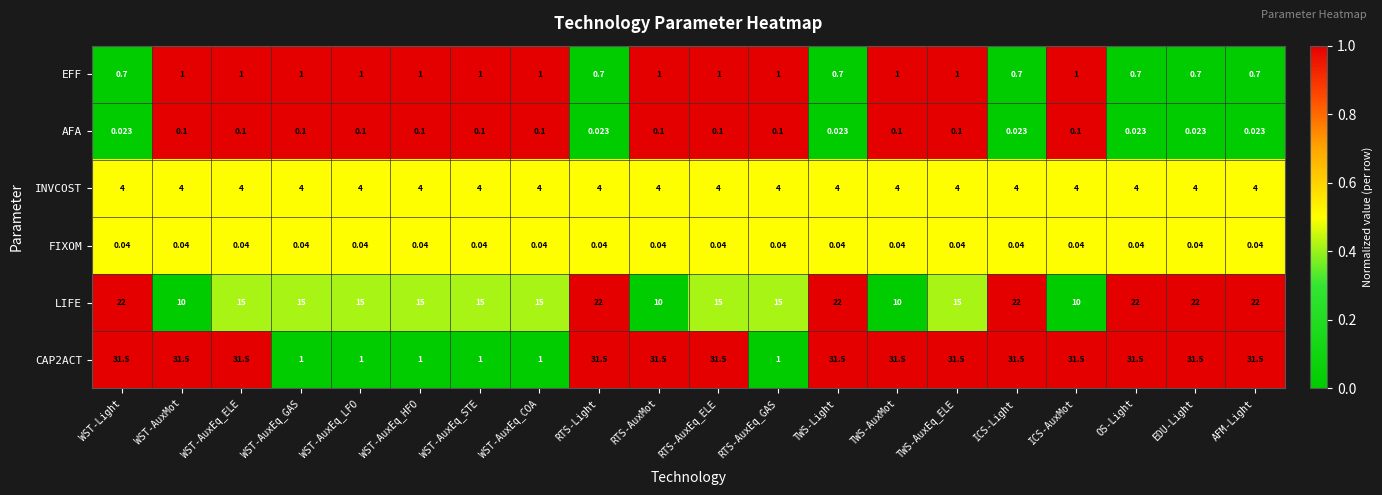

At which label does LIFE first exceed 15?

WST-Light